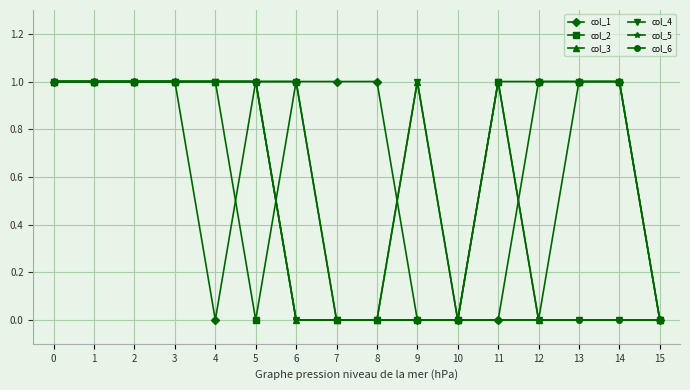

What is the average value of the col_3 series?

1